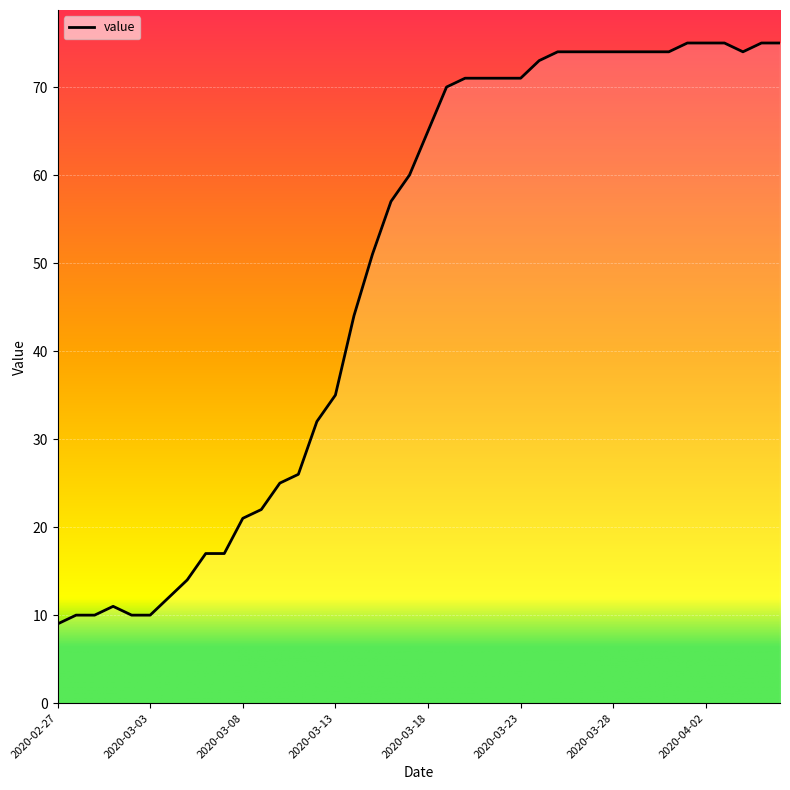

What is the maximum value shown in the chart?

75